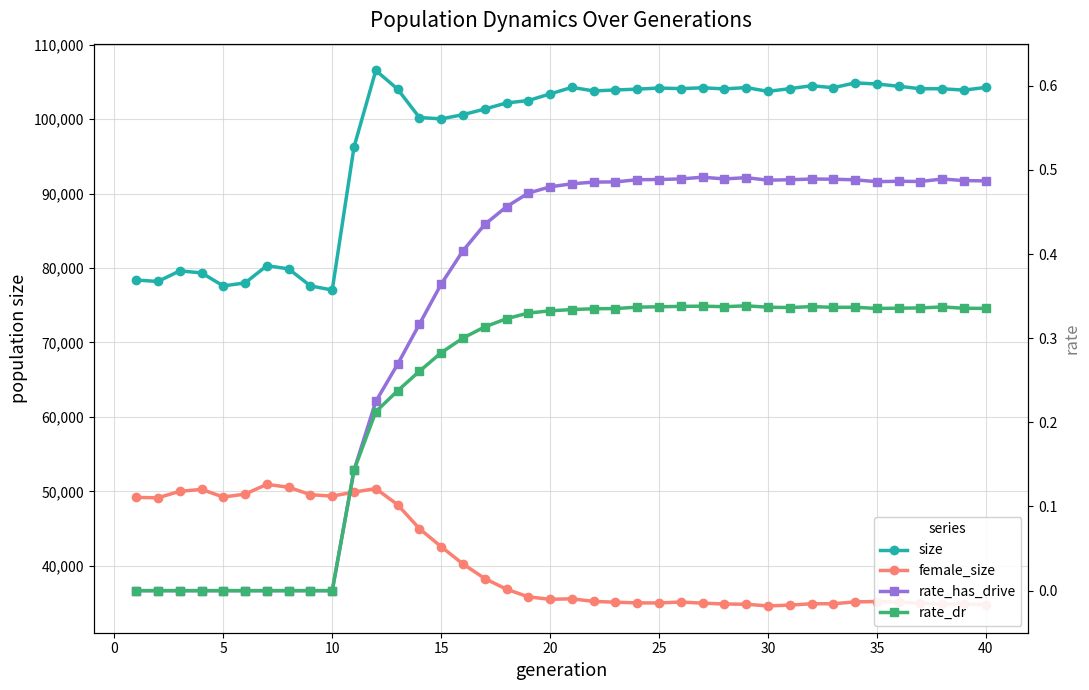

Between 25 and 5, which is larger?

25